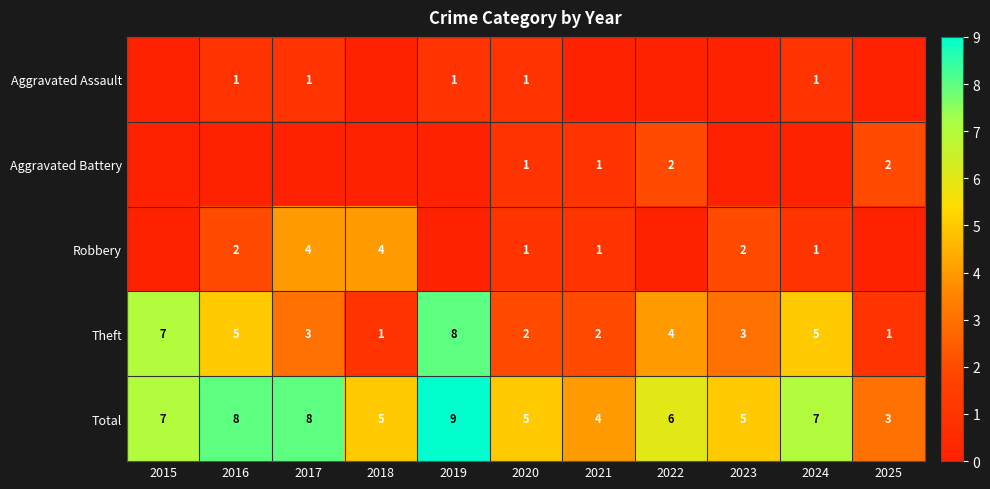

How many data points does each series have?

11